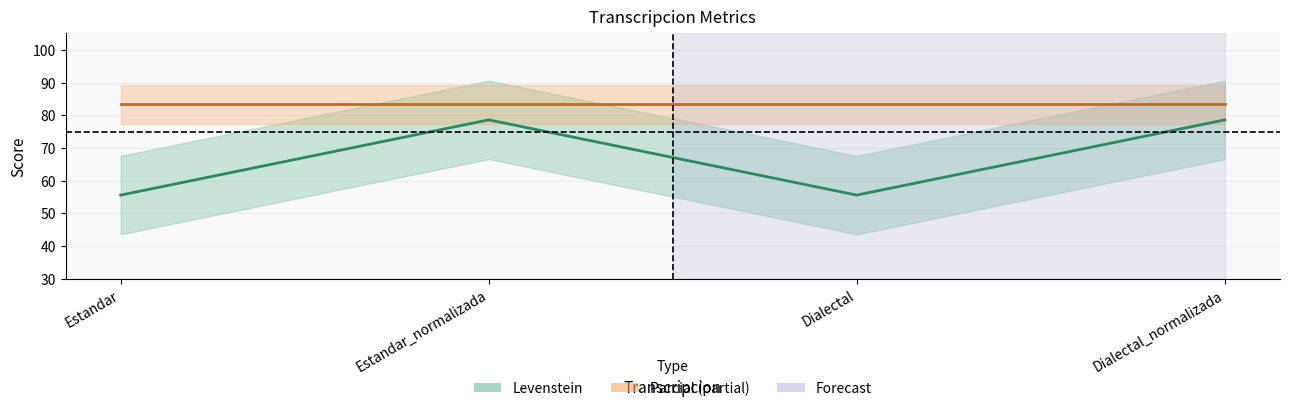

How many categories are shown in the chart?

4